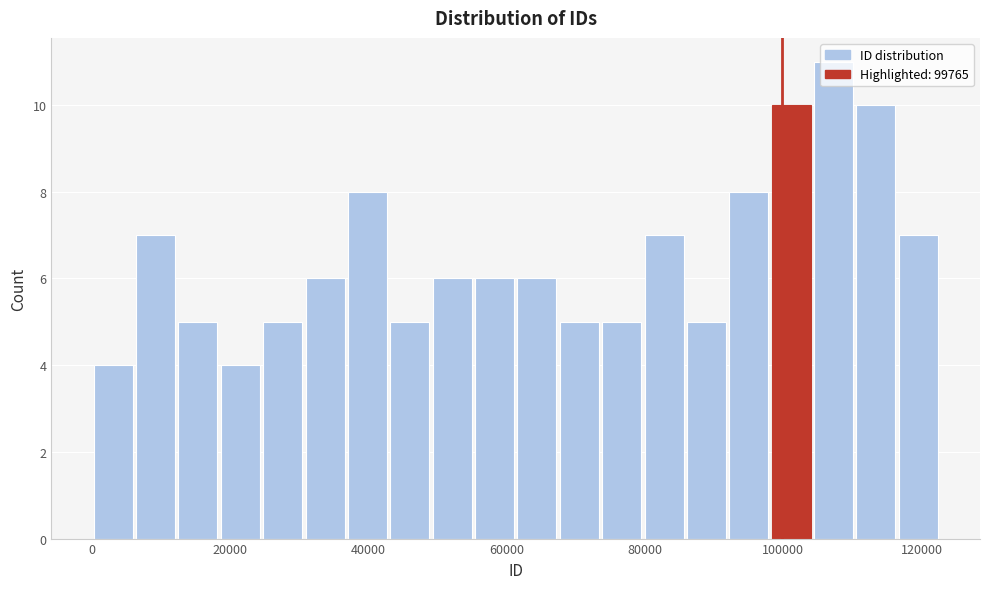

Around what value on the x-axis is the tallest bar? Give the approximate position of its centre, as read against the axis.

108000